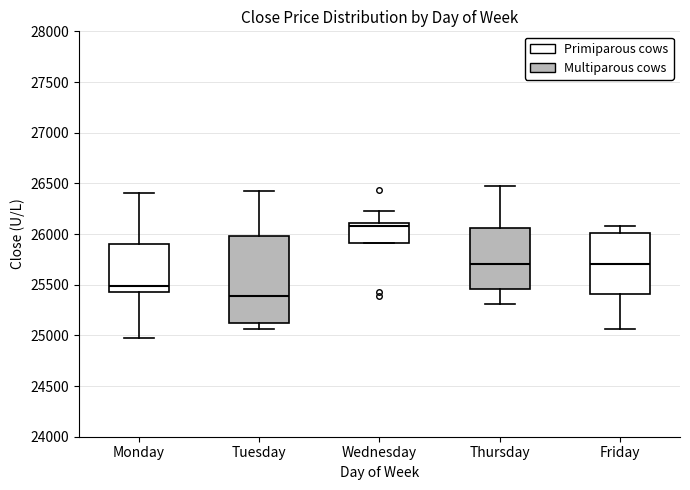

Where does the upper whisker of the box for Thursday end on the y-axis? The values are not printed on the chart, so give them approximately, as read against the axis.

26450